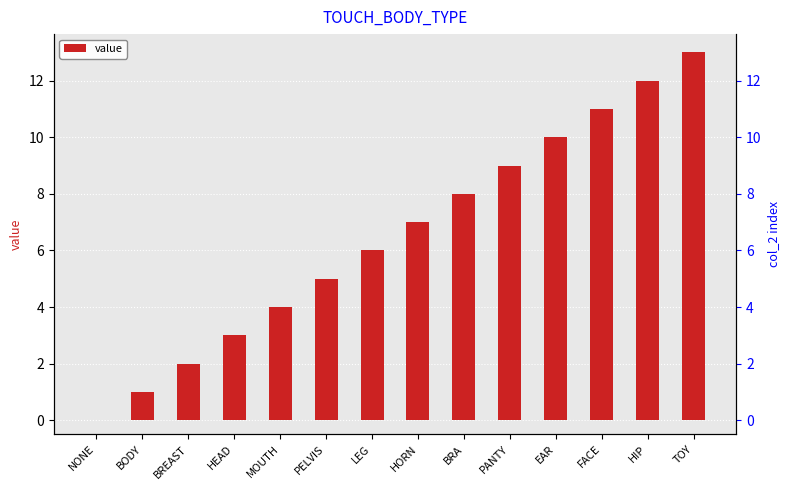

At which category does the chart reach its peak across all series?

TOY